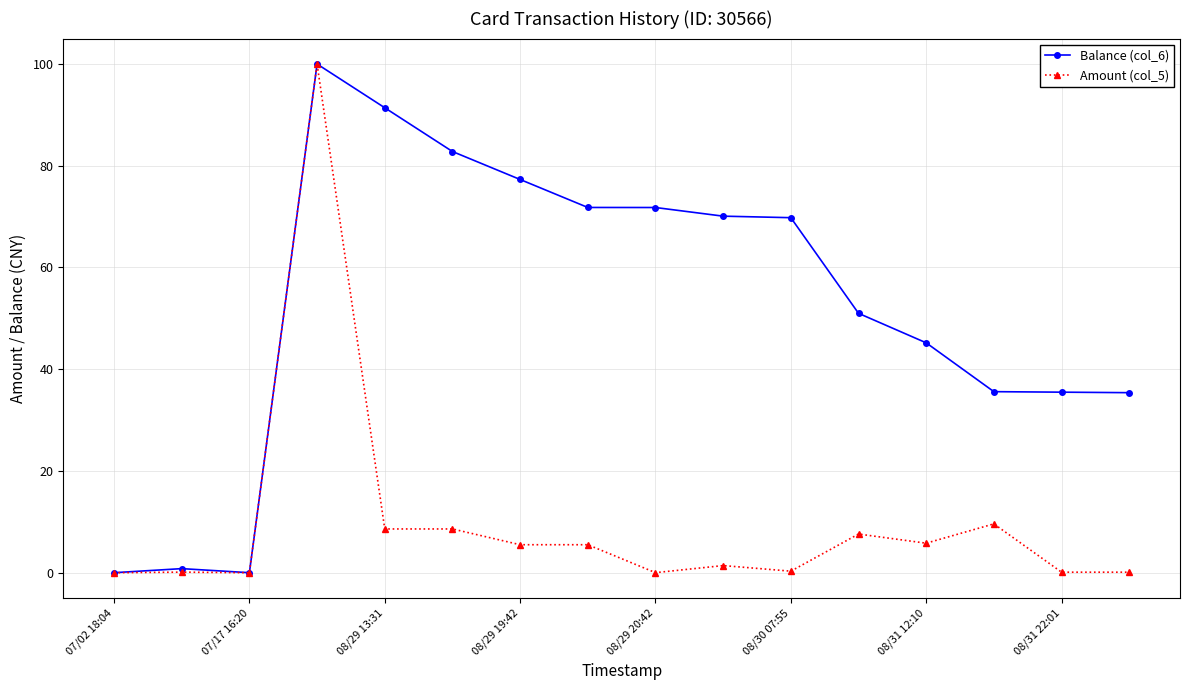

What is the average value of the Amount (col_5) series?

9.6